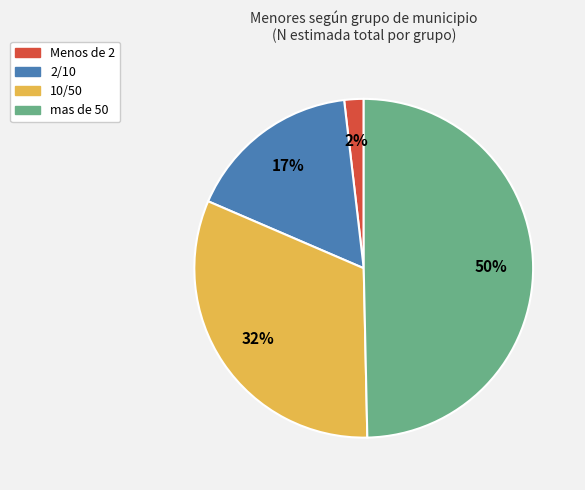

How many segments does this pie chart have?

4